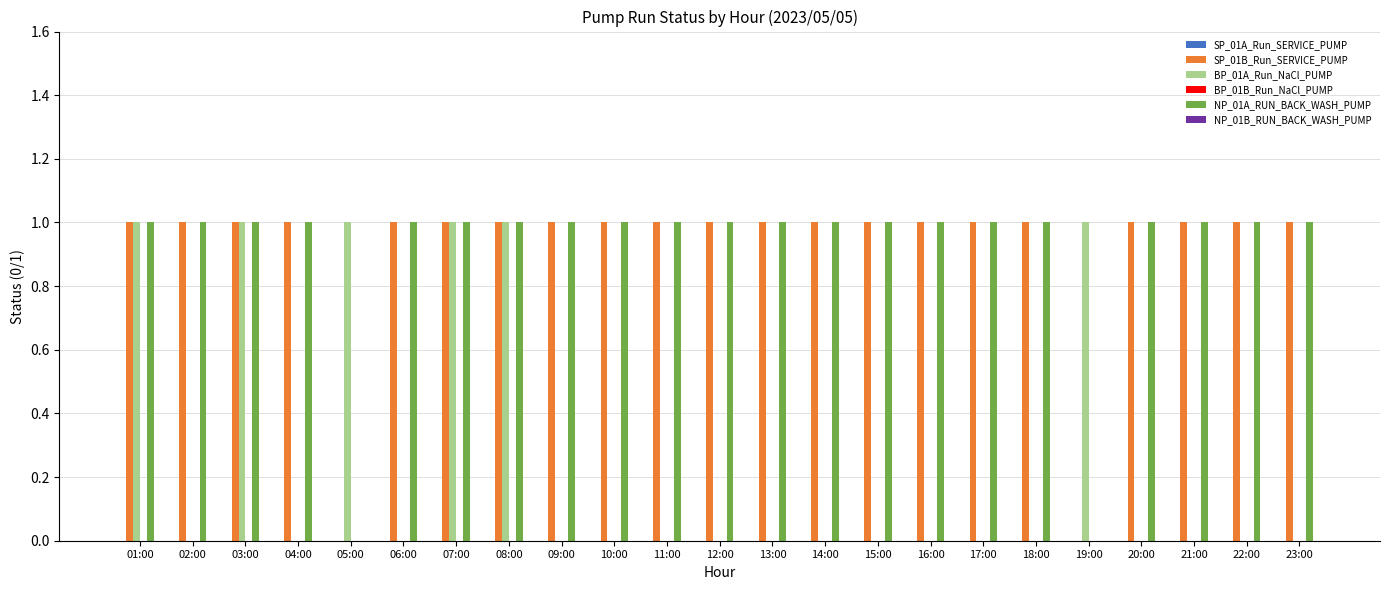

Is the value of BP_01A_Run_NaCl_PUMP at 21:00 greater than the value of NP_01A_RUN_BACK_WASH_PUMP at 01:00?

No